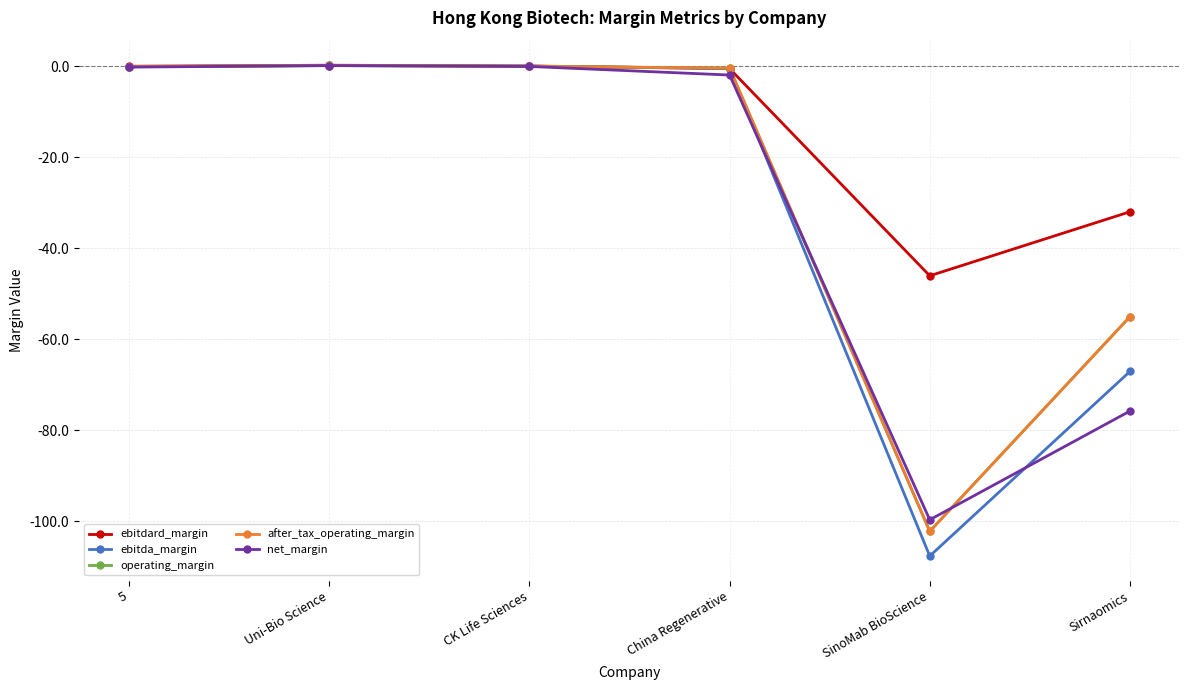

The ebitda_margin series shows -154.2 at SinoMab BioScience. True or false?

False